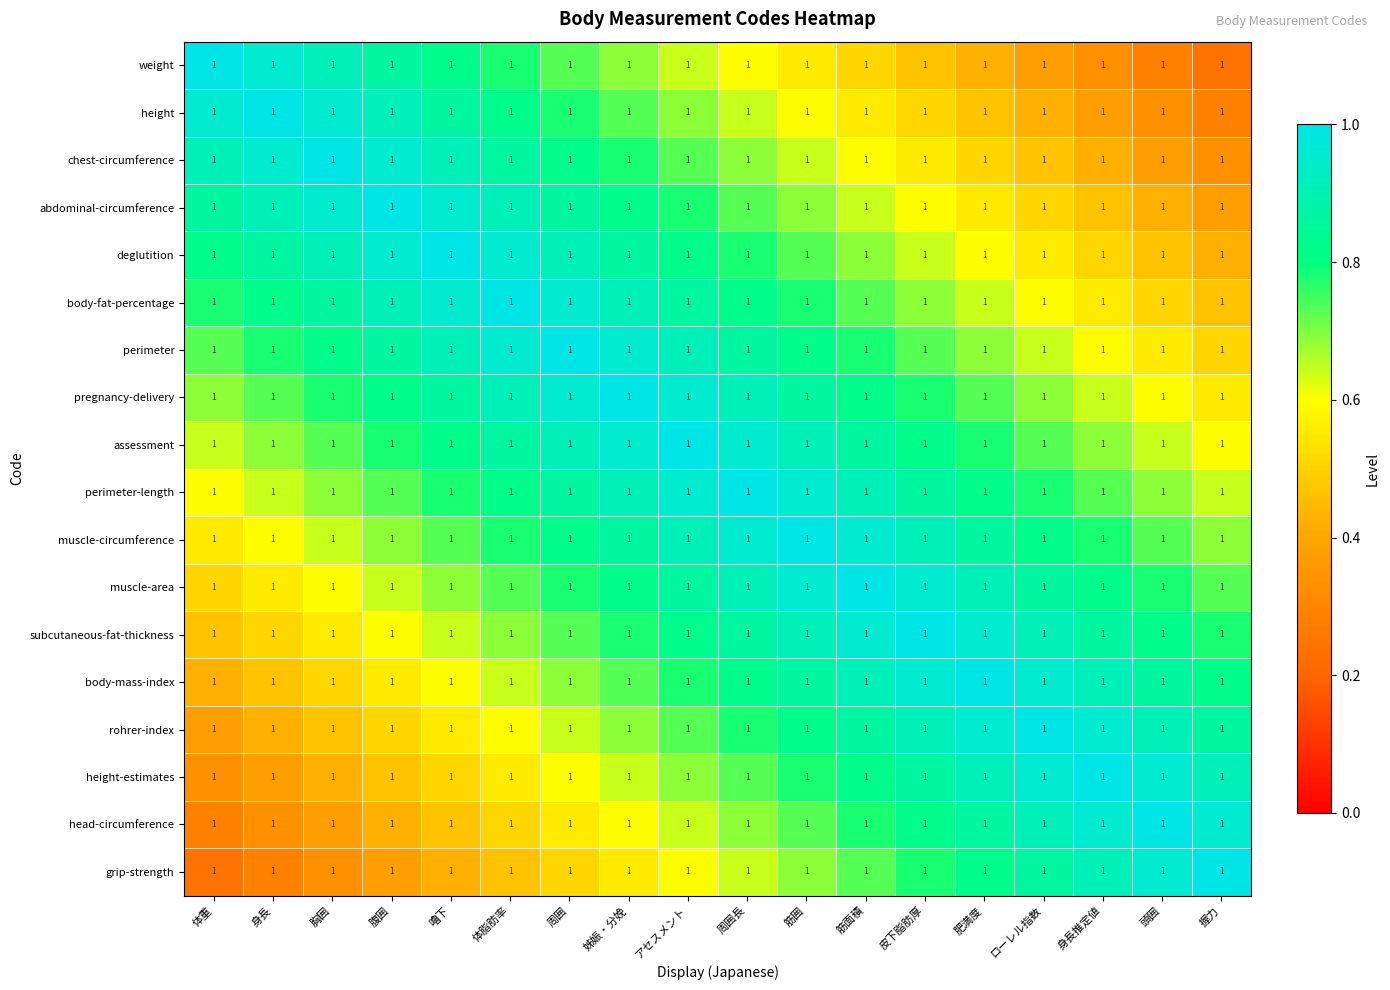

List the series in order of their peak value, highest first.

weight, height, chest-circumference, abdominal-circumference, deglutition, body-fat-percentage, perimeter, pregnancy-delivery, assessment, perimeter-length, muscle-circumference, muscle-area, subcutaneous-fat-thickness, body-mass-index, rohrer-index, height-estimates, head-circumference, grip-strength